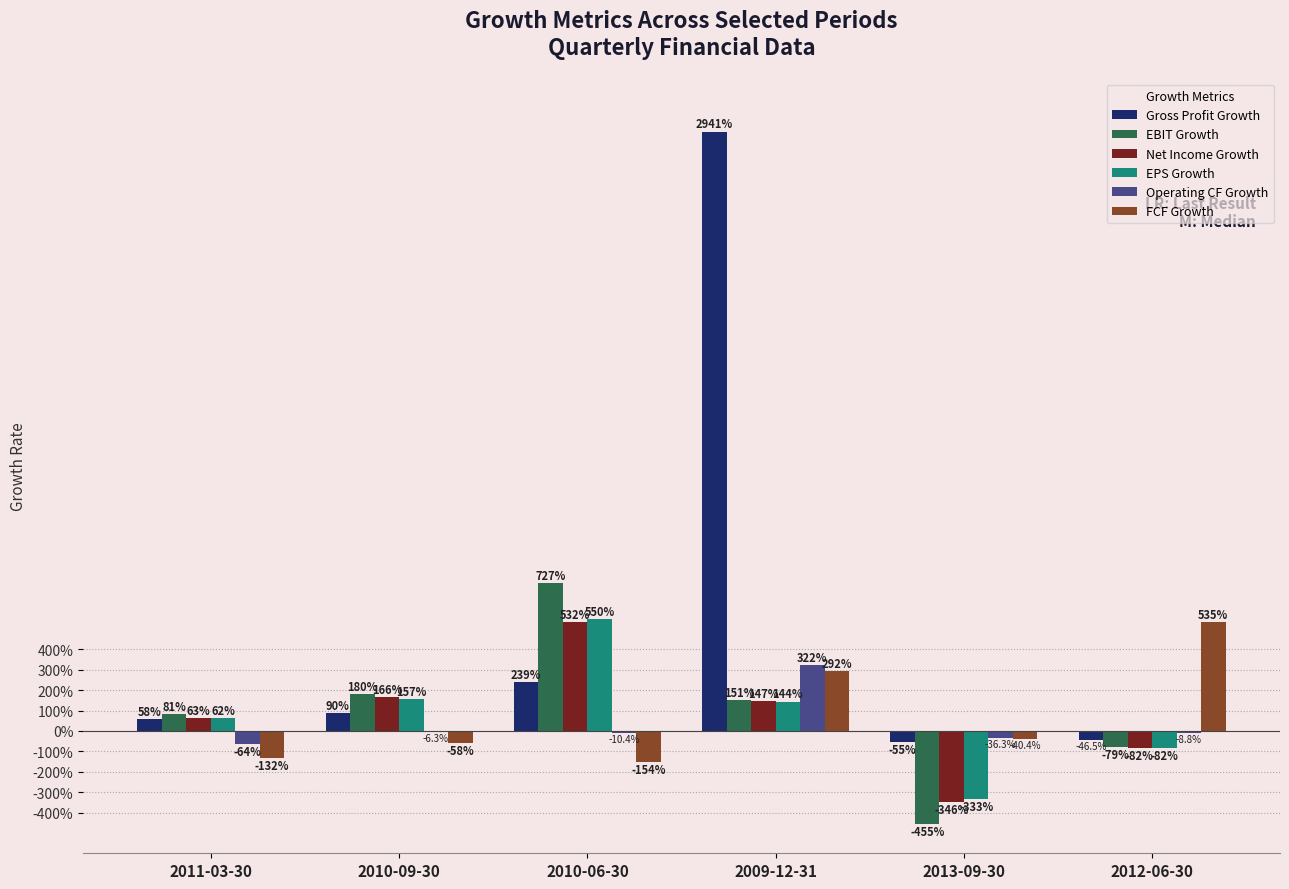

Rank the series at 2012-06-30 from lowest to highest value.

EPS Growth, Net Income Growth, EBIT Growth, Gross Profit Growth, Operating CF Growth, FCF Growth